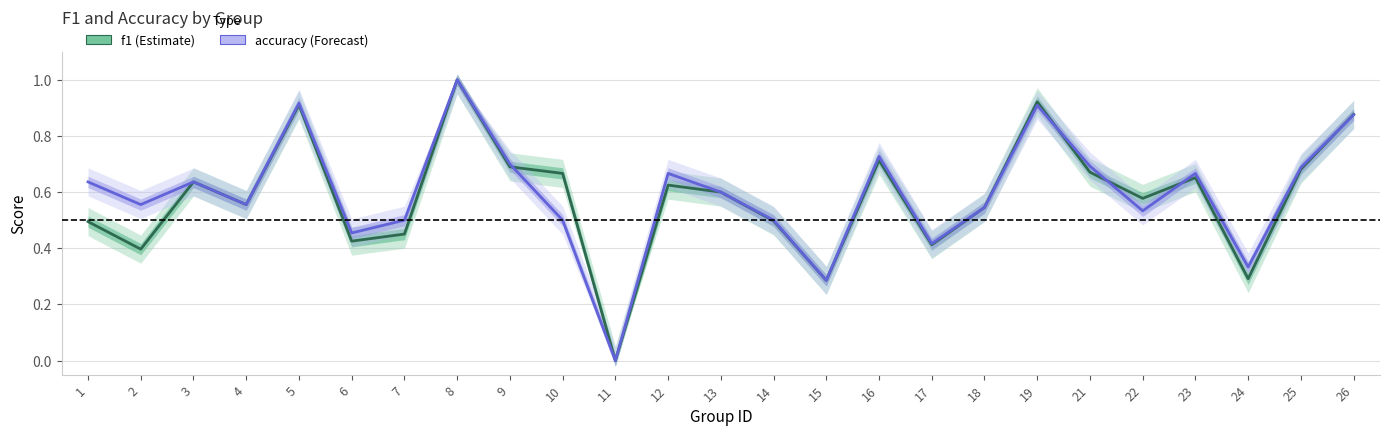

How many distinct data groups are displayed?

2